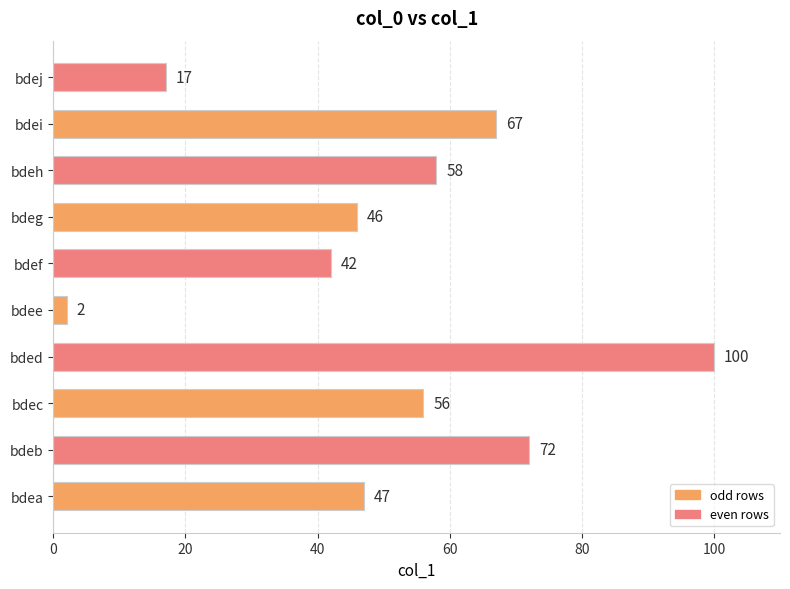

Reading top to bottom, transcribe all the data shown in this chart.

bdej=17	bdei=67	bdeh=58	bdeg=46	bdef=42	bdee=2	bded=100	bdec=56	bdeb=72	bdea=47